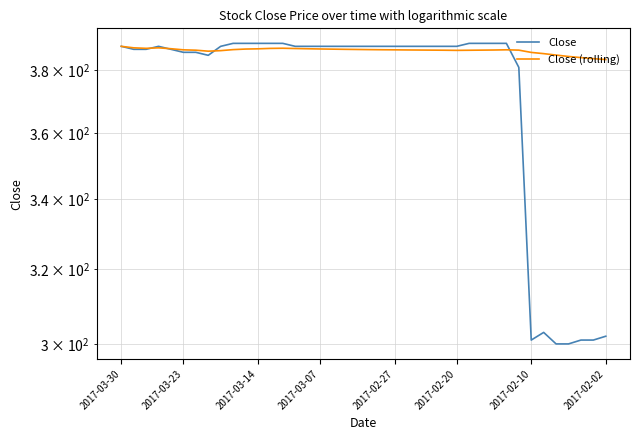

Rank the series by their average value, from highest to lowest.

Close (rolling), Close